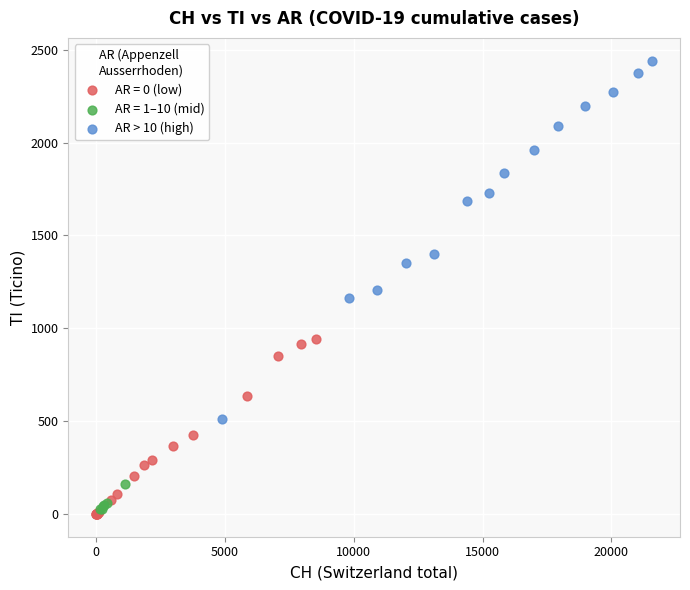

Which series has the largest Y range (max minus min)?

AR > 10 (high)